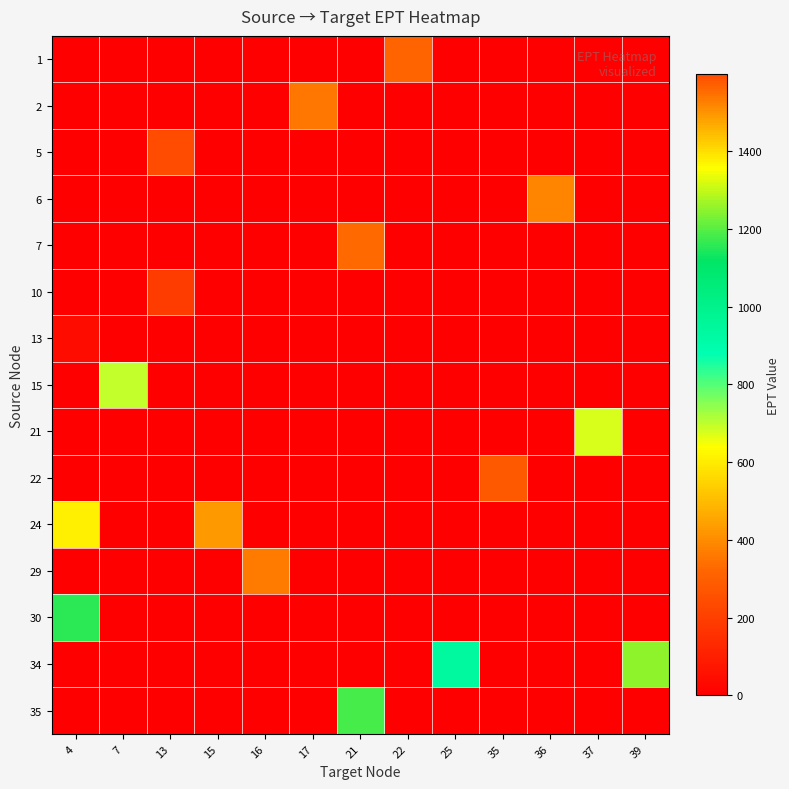

Which series changed the most between 7 and 35?

15